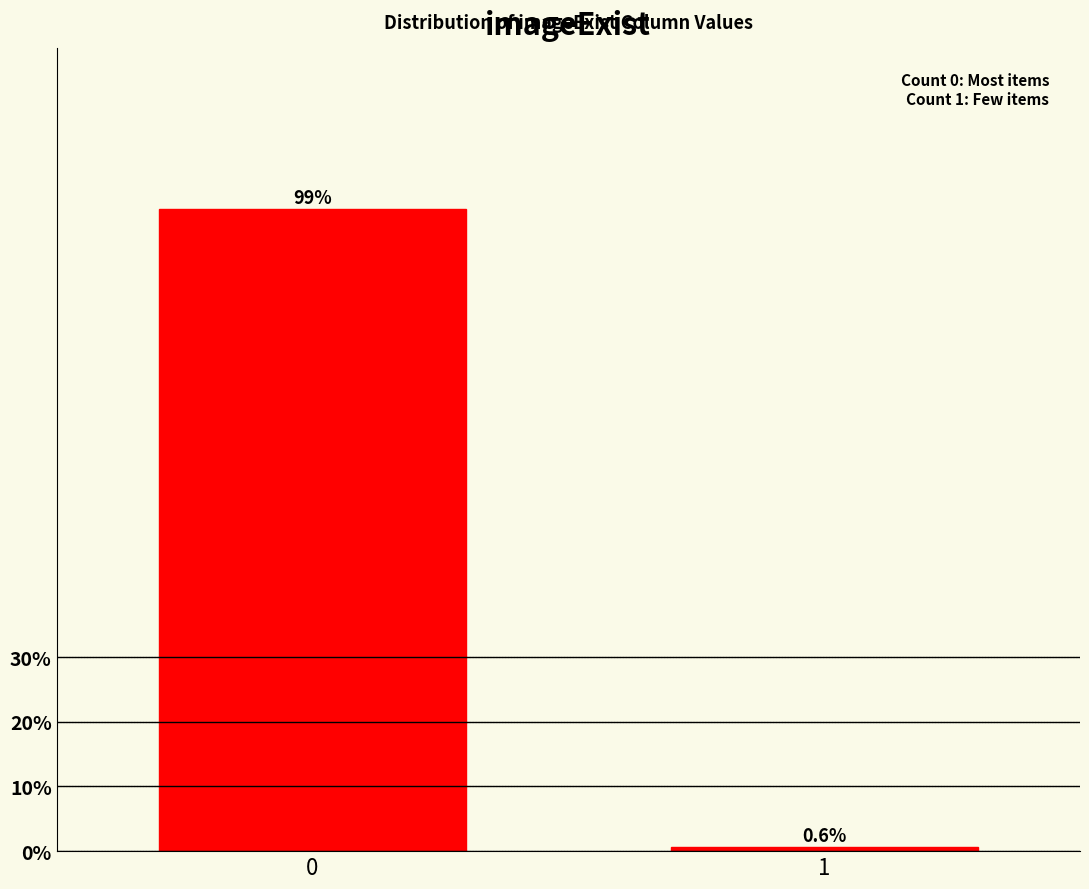

Reading right to left, list all the values displayed in this chart.

0.6	99.4